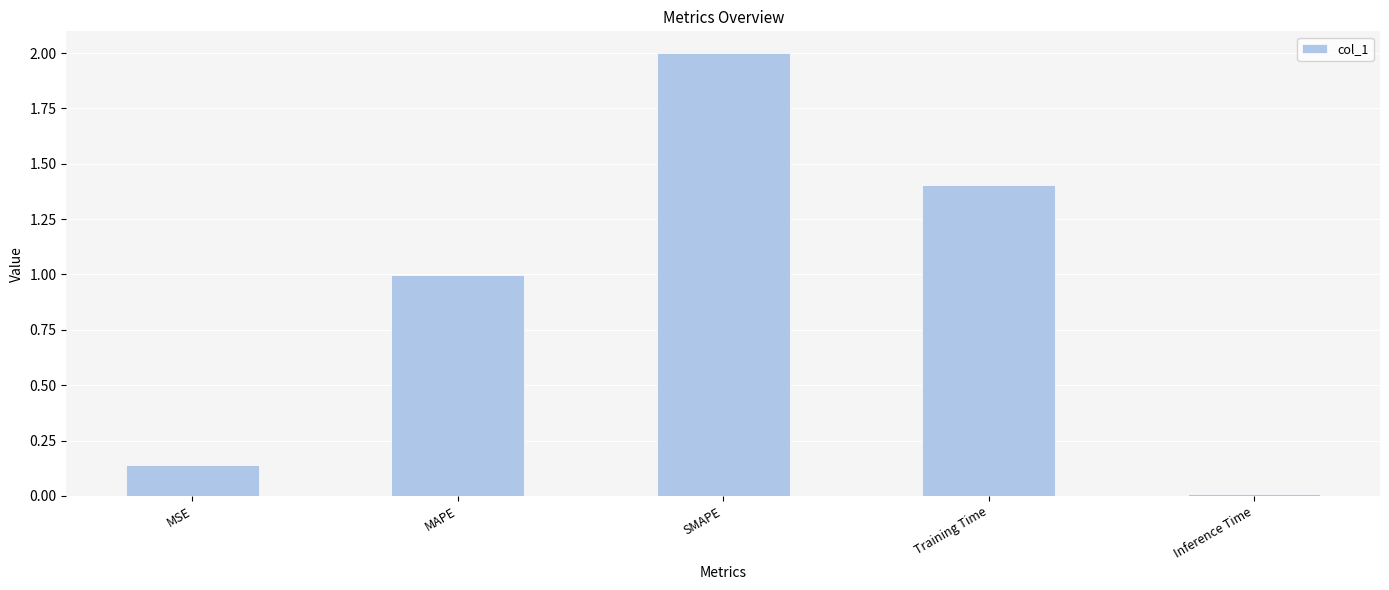

Count the number of categories in the chart.

5